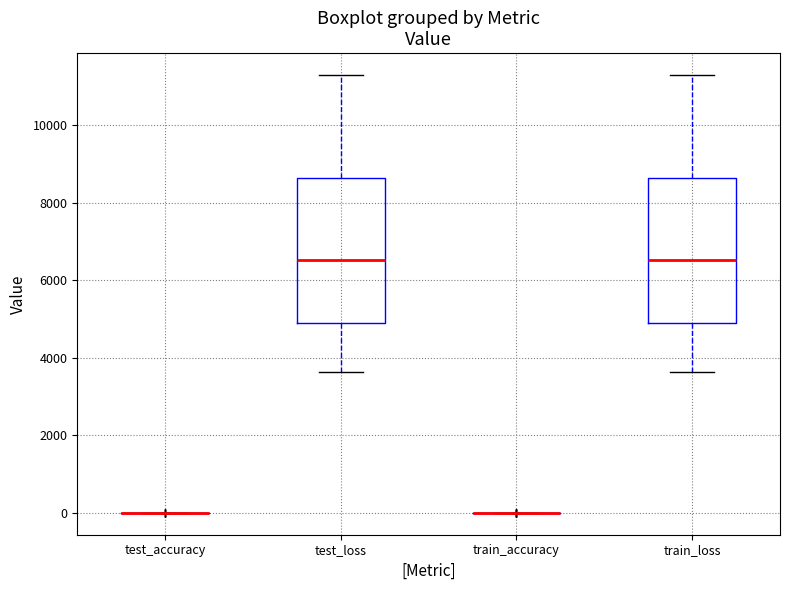

Reading left to right, transcribe this box plot: for each box, give where its median line is, the range the box spans, and where its two whiskers end, as read against the y-axis. The values are not printed on the chart, so give them approximately, as read against the axis.

test_accuracy: box collapsed to a line at 0, whiskers 0 to 0
test_loss: median 6600, box 4800 to 8600, whiskers 3600 to 11200
train_accuracy: box collapsed to a line at 0, whiskers 0 to 0
train_loss: median 6600, box 4800 to 8600, whiskers 3600 to 11200